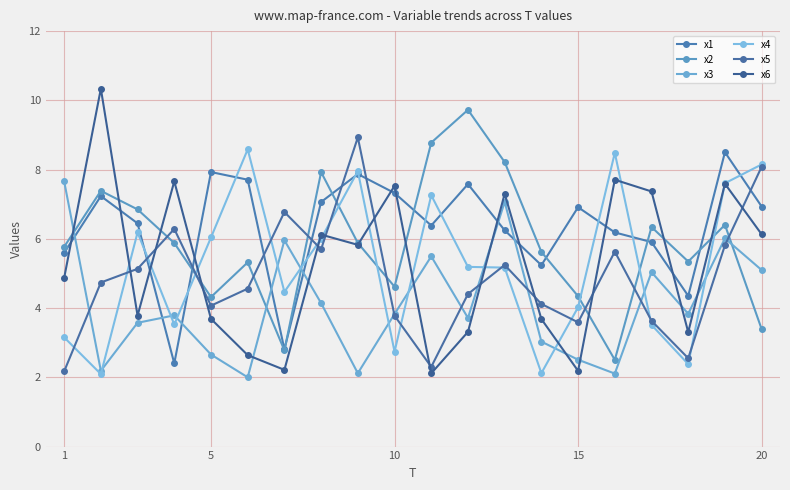

How many lines are shown in the chart?

6